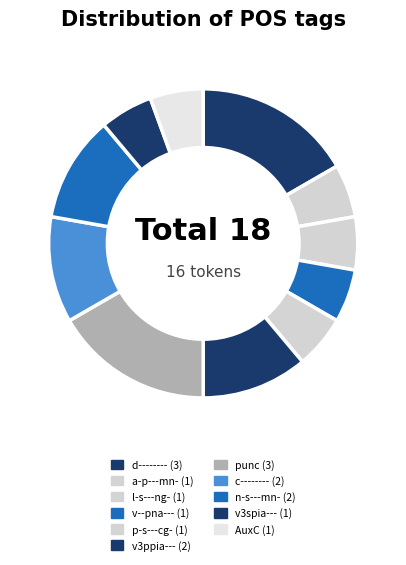

How many segments does this pie chart have?

11